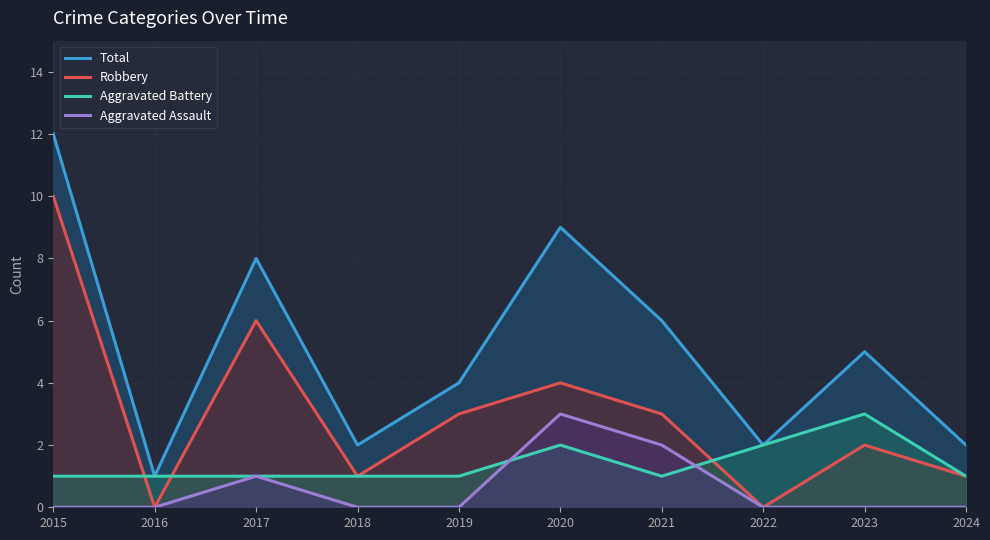

Rank the series at 2020 from lowest to highest value.

Aggravated Battery, Aggravated Assault, Robbery, Total